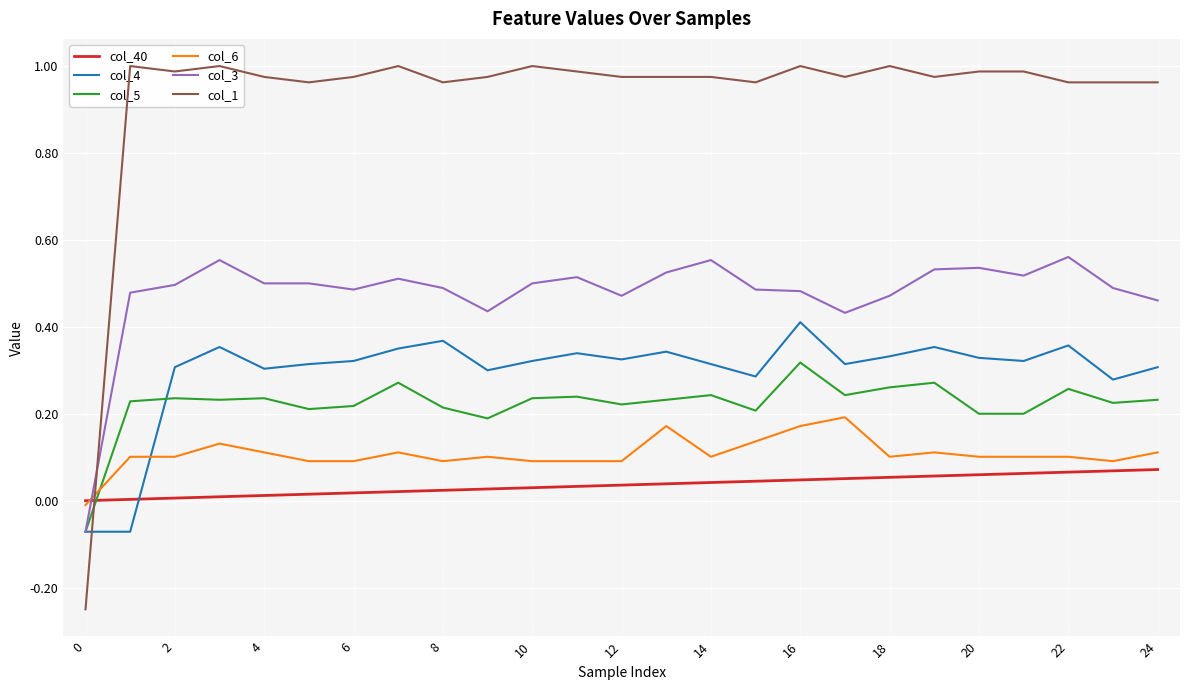

In col_4, how many points are higher than both neighbors (excluding endpoints)?

7